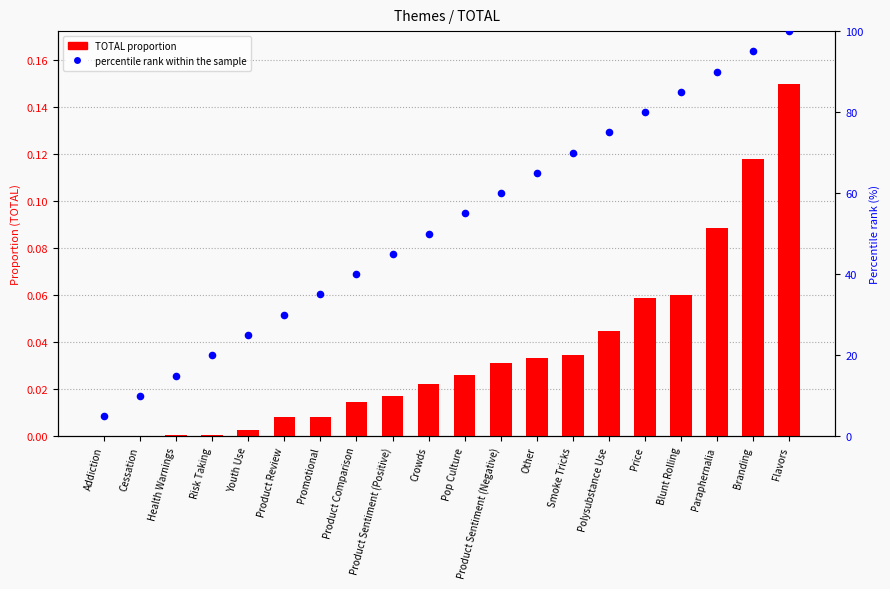

At how many categories does at least one series exceed 32?

14